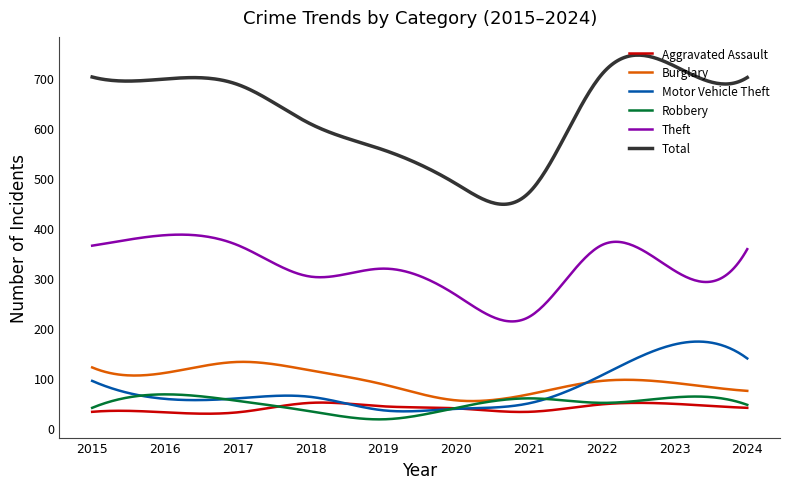

What is the minimum value shown in the chart?

16.9